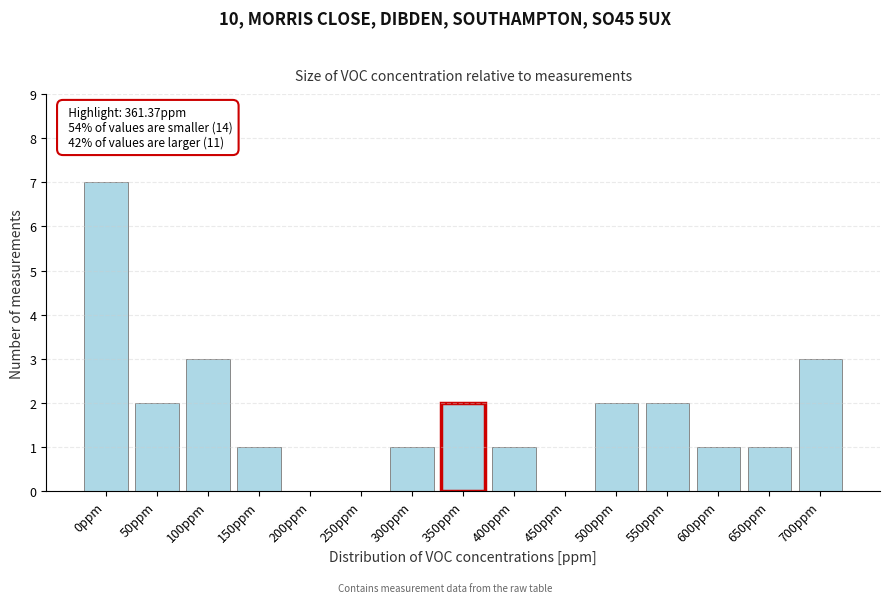

Reading left to right, what are all the values shown in this chart?

0ppm=7	50ppm=2	100ppm=3	150ppm=1	200ppm=0	250ppm=0	300ppm=1	350ppm=2	400ppm=1	450ppm=0	500ppm=2	550ppm=2	600ppm=1	650ppm=1	700ppm=3